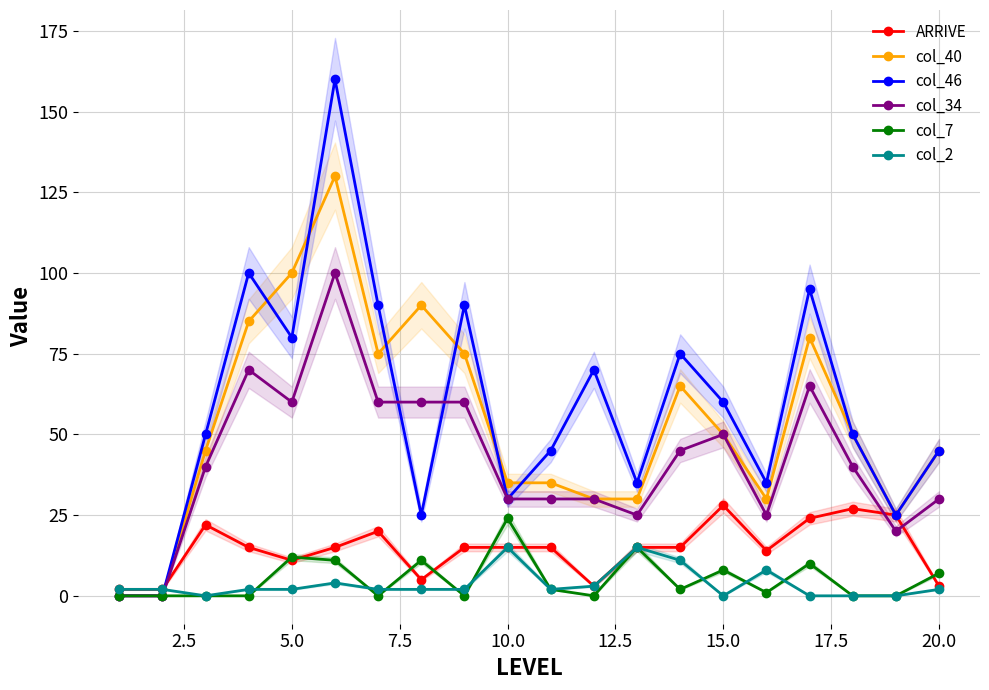

True or false: col_34 and ARRIVE cross at least once.

True